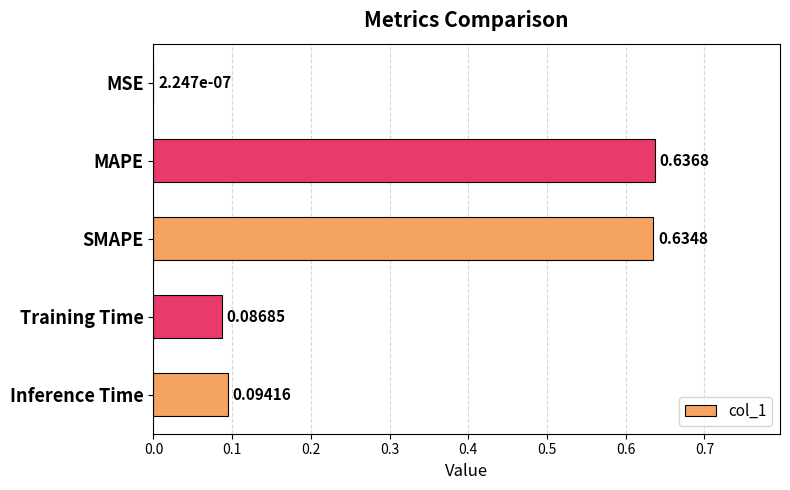

What is the change in value from MSE to Inference Time?

+0.1